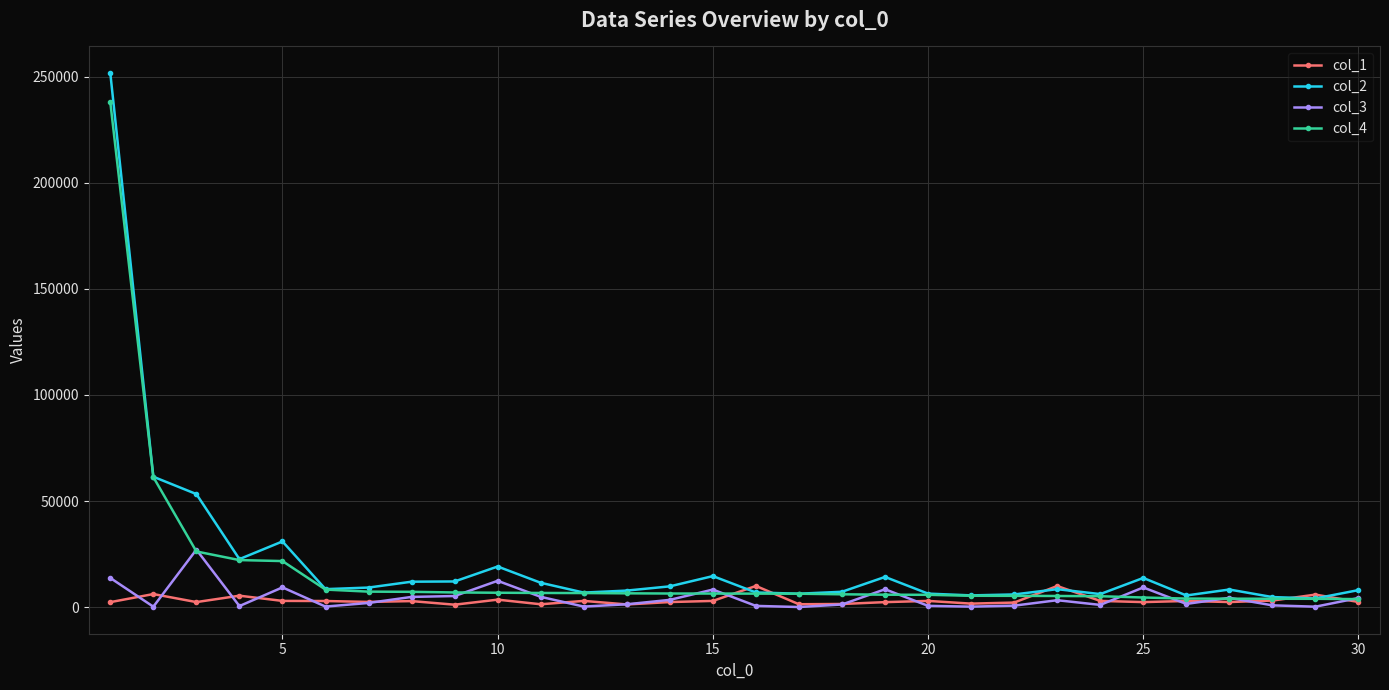

Which series has the largest range (max minus min)?

col_2